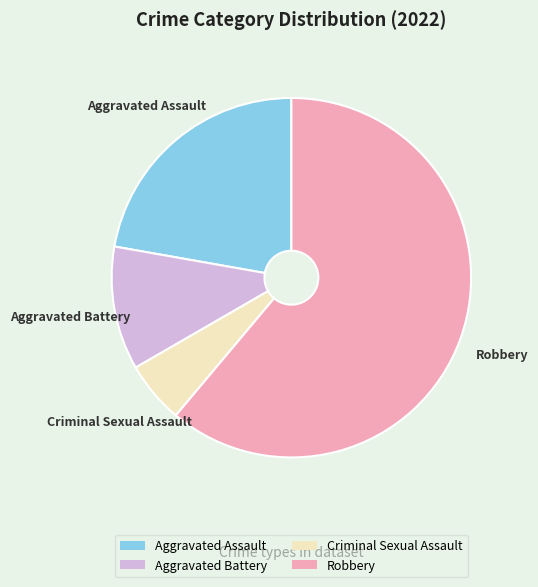

Which slice is the smallest?

Criminal Sexual Assault